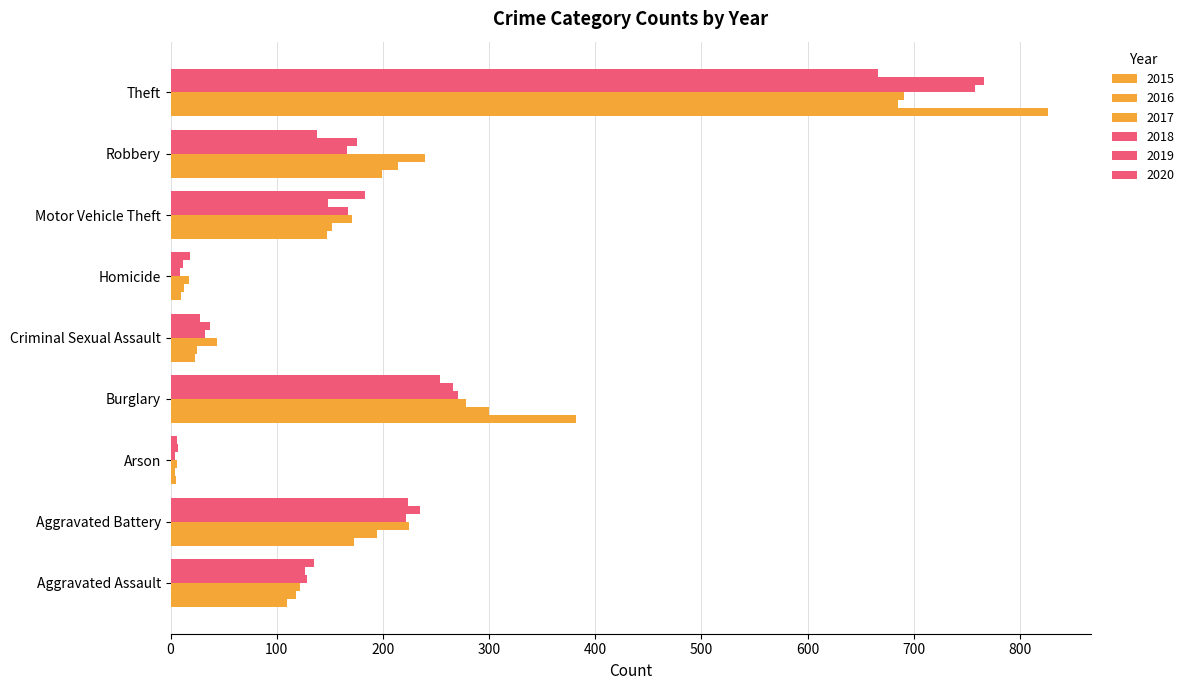

How many series are shown in this chart?

6